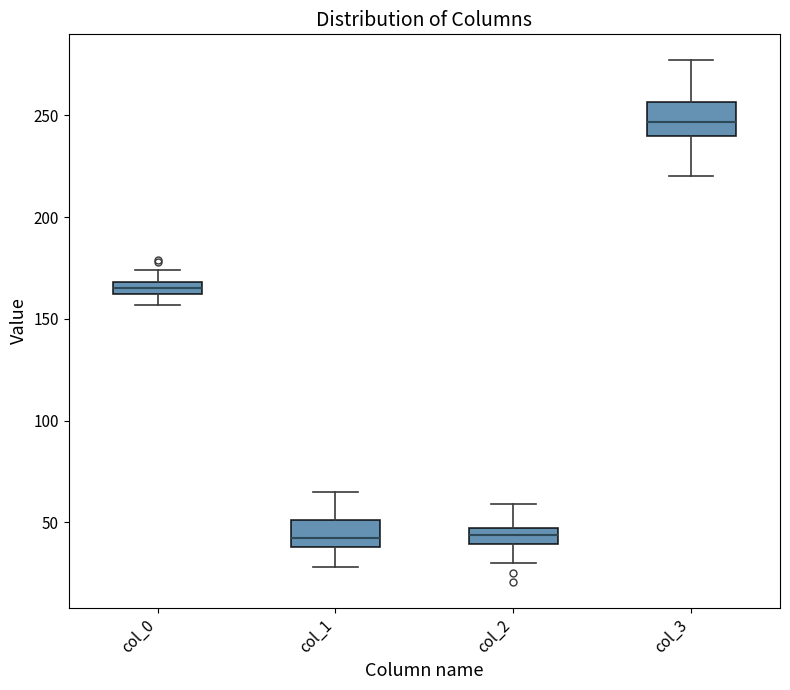

Where does the upper whisker of the box for col_0 end on the y-axis? The values are not printed on the chart, so give them approximately, as read against the axis.

175